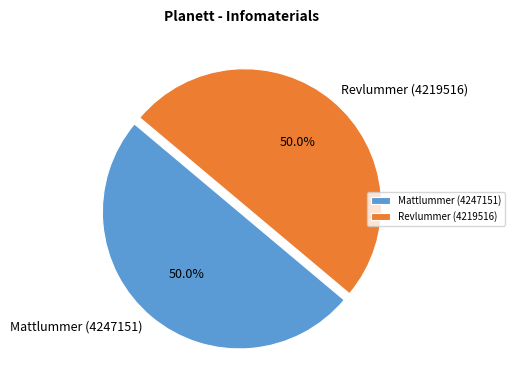

To the nearest percent, what is the combined percentage of Revlummer (4219516) and Mattlummer (4247151)?

100%